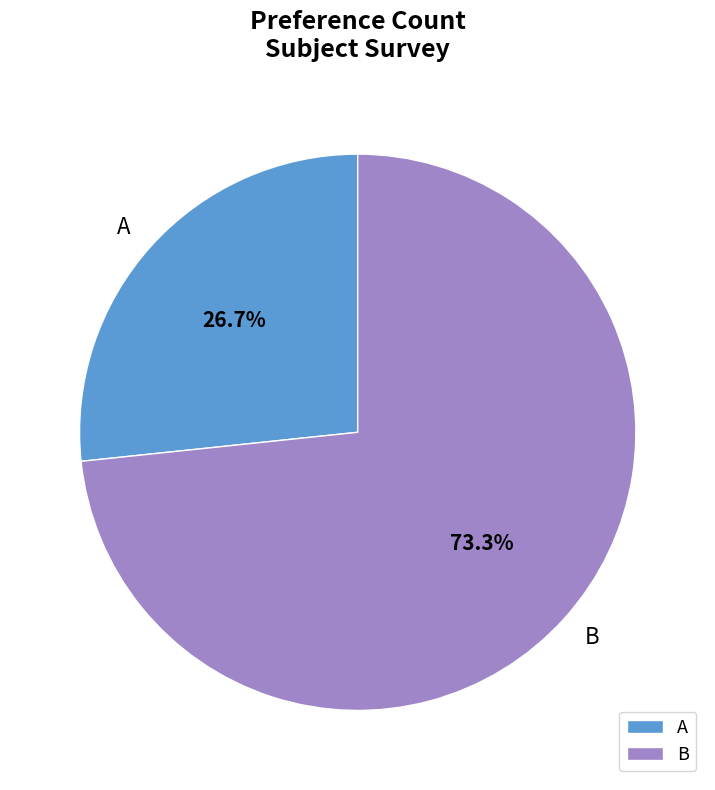

To the nearest percent, what is the combined percentage of B and A?

100%